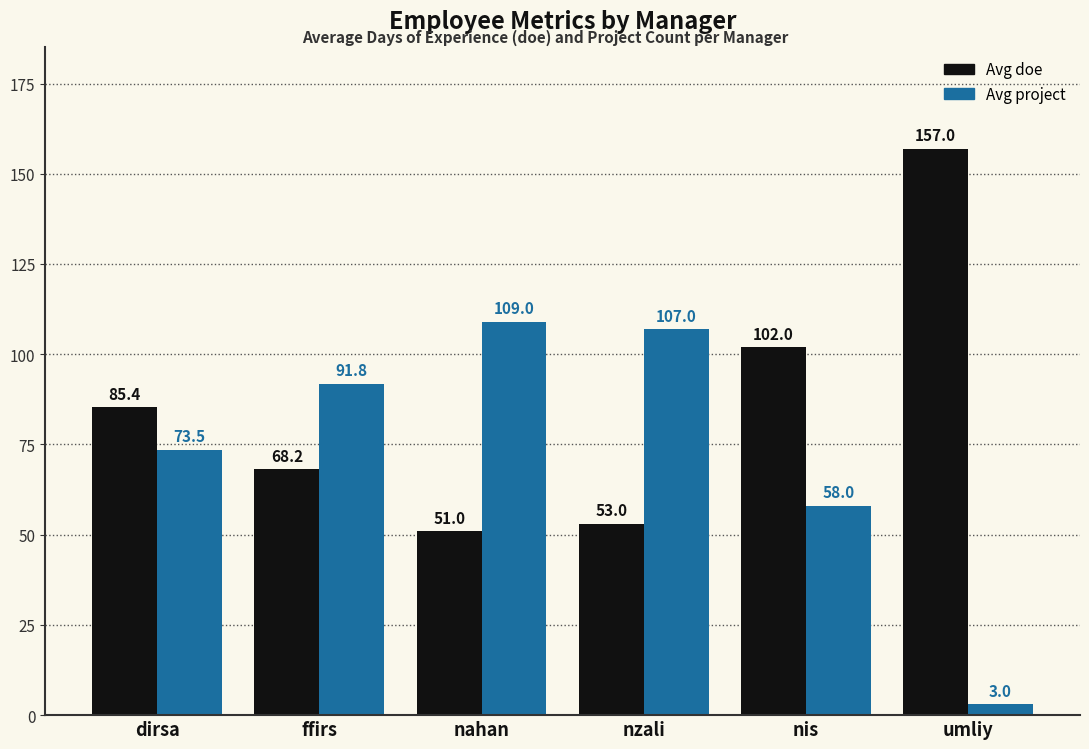

Are the bars grouped side by side (vs. stacked)?

Yes